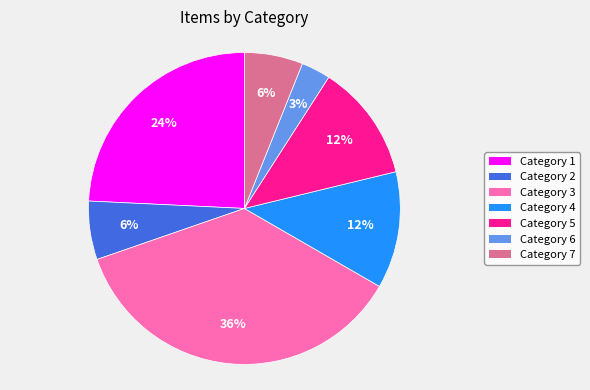

Is there a majority slice in this chart?

No